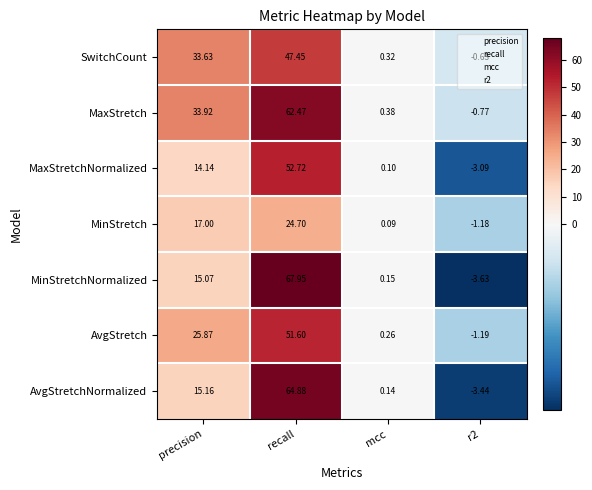

At which label is SwitchCount closest to 23?

precision